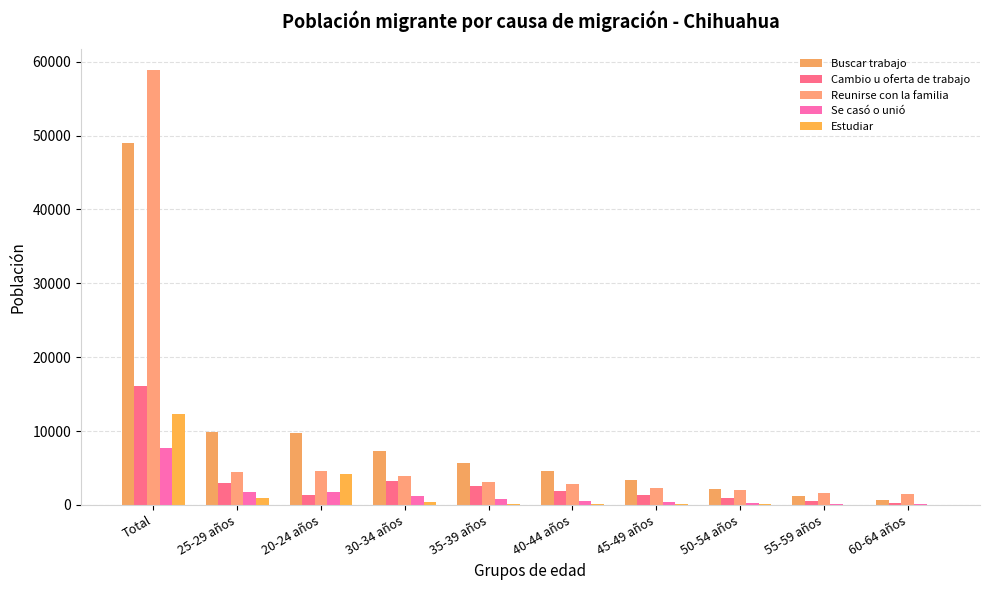

Is it true that Estudiar equals 349 at 30-34 años?

True